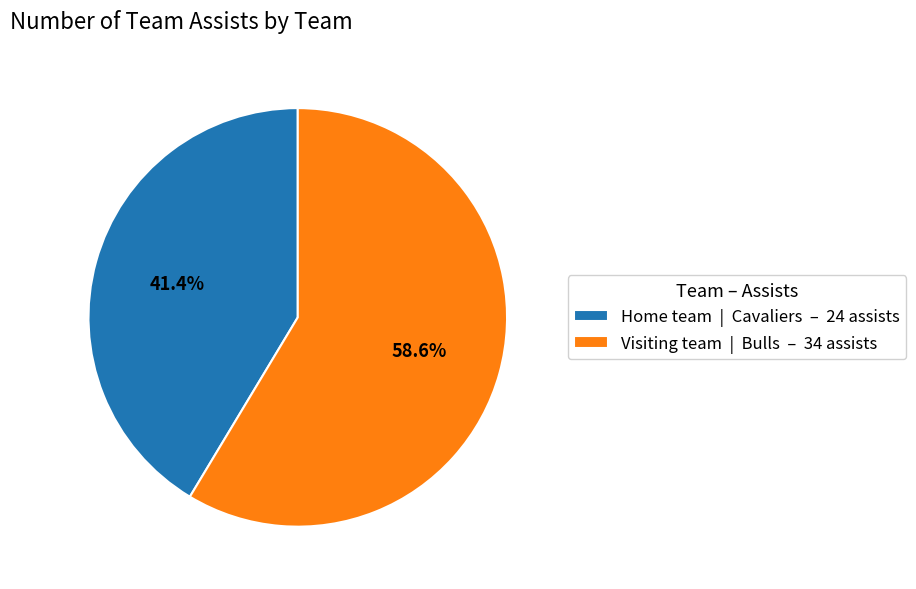

Which category has the smallest portion of the pie?

Home team | Cavaliers – 24 assists